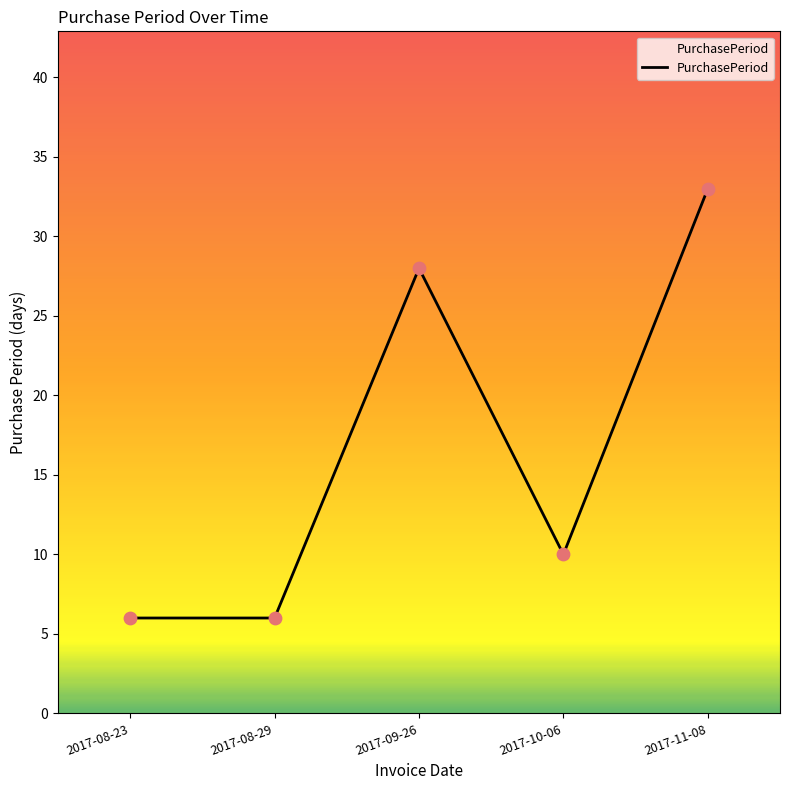

Which has a higher value, 2017-09-26 or 2017-08-23?

2017-09-26